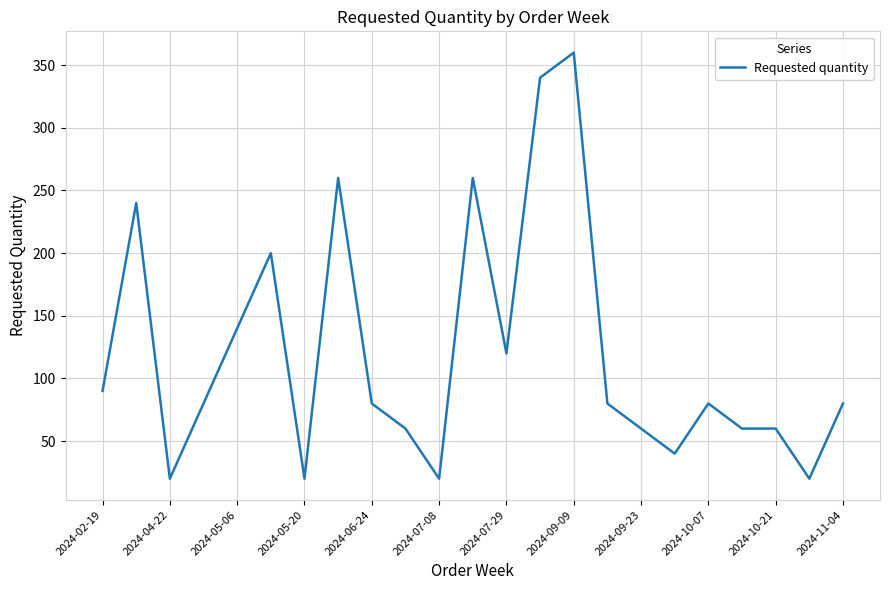

What is the smallest value displayed?

20